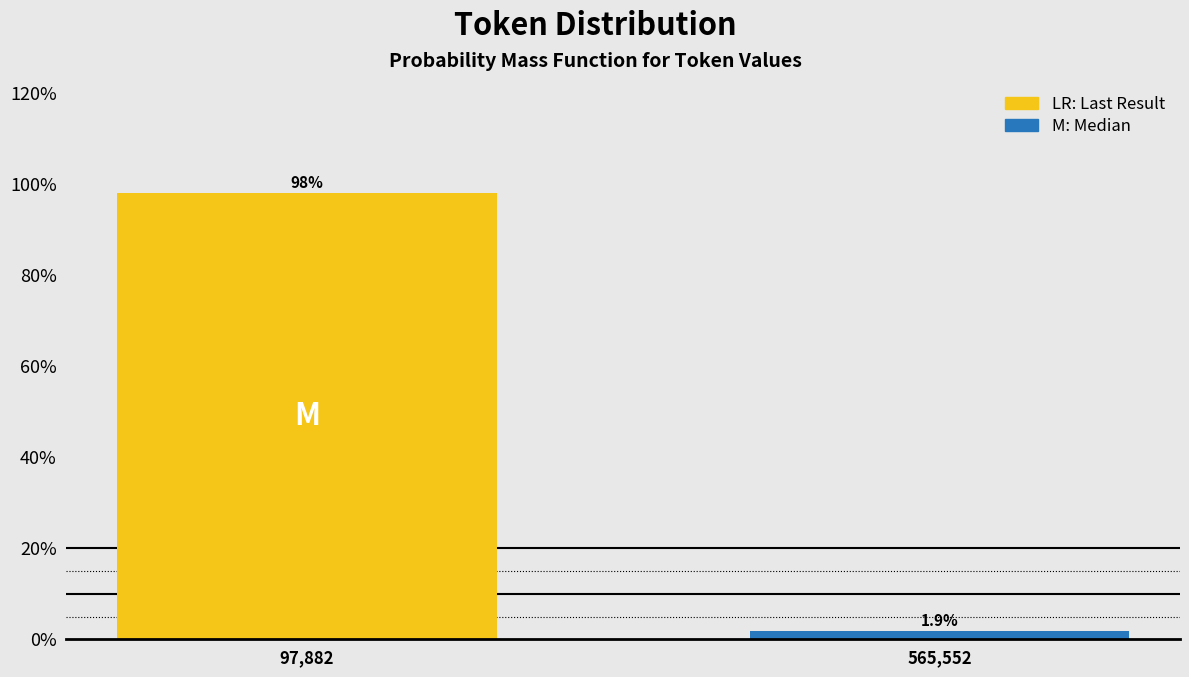

Reading left to right, transcribe all the data shown in this chart.

97,882=98.1	565,552=1.9